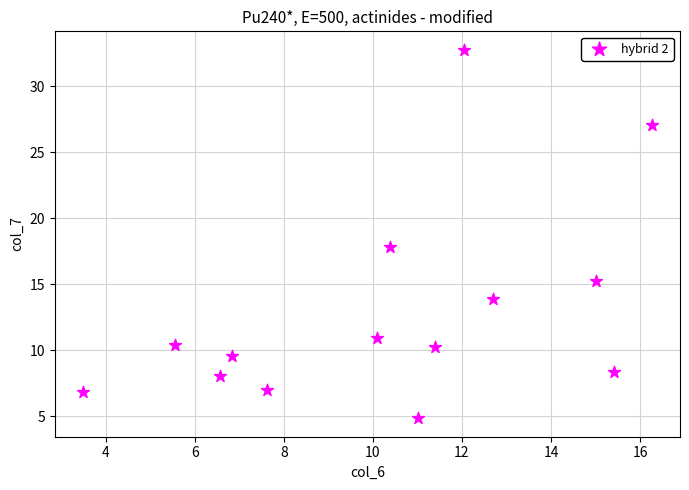

What is the range of Y values (max minus min)?

27.9